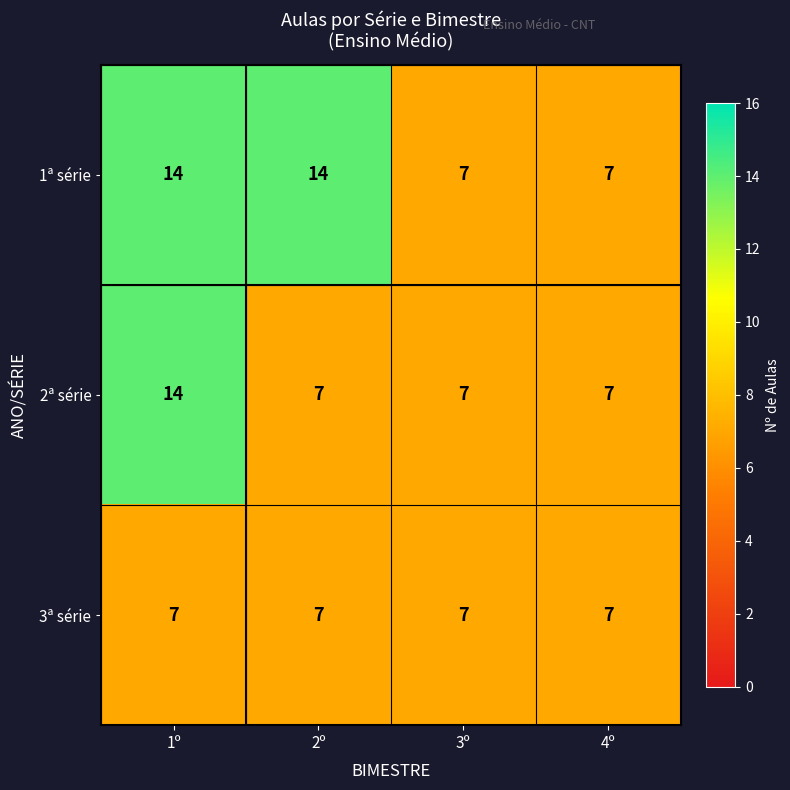

Which series changed the most between 2º and 4º?

1ª série